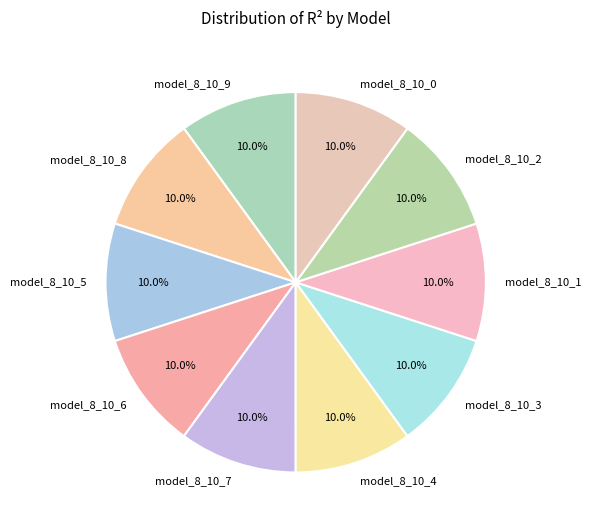

What percentage is NOT represented by model_8_10_8?

90.0%